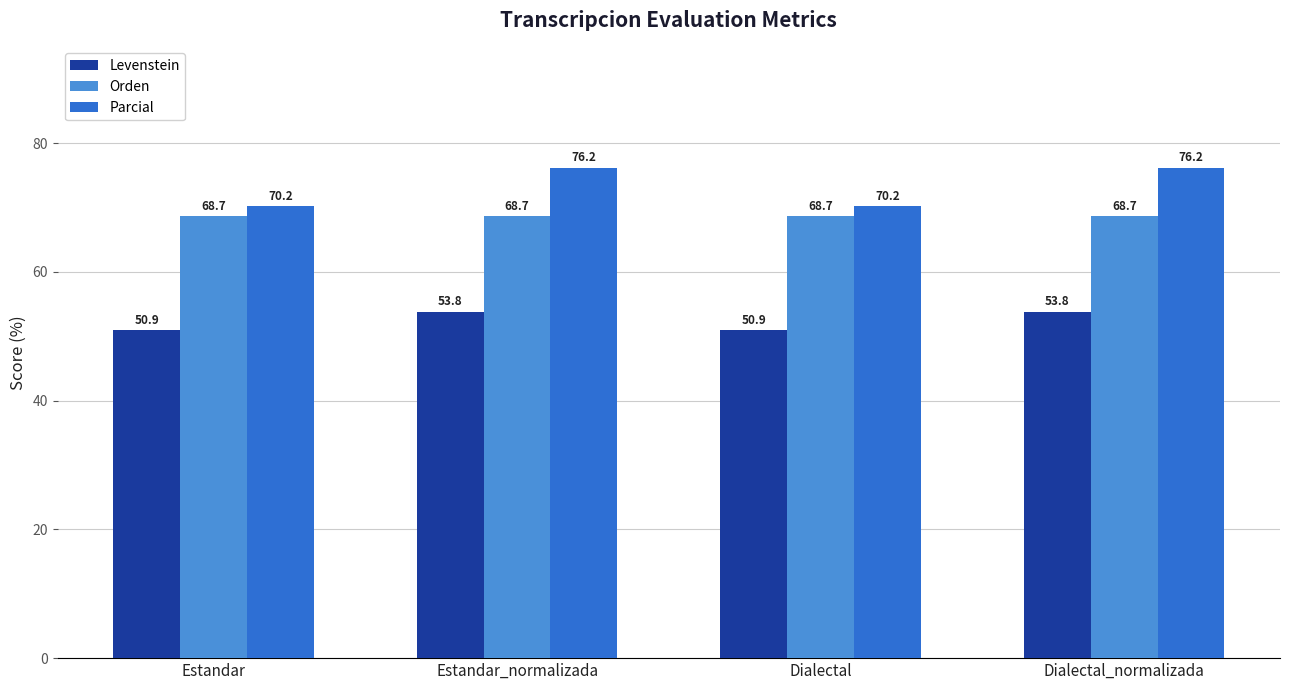

Reading left to right, transcribe all the data shown in this chart.

Levenstein: 50.9	53.8	50.9	53.8
Orden: 68.7	68.7	68.7	68.7
Parcial: 70.2	76.2	70.2	76.2